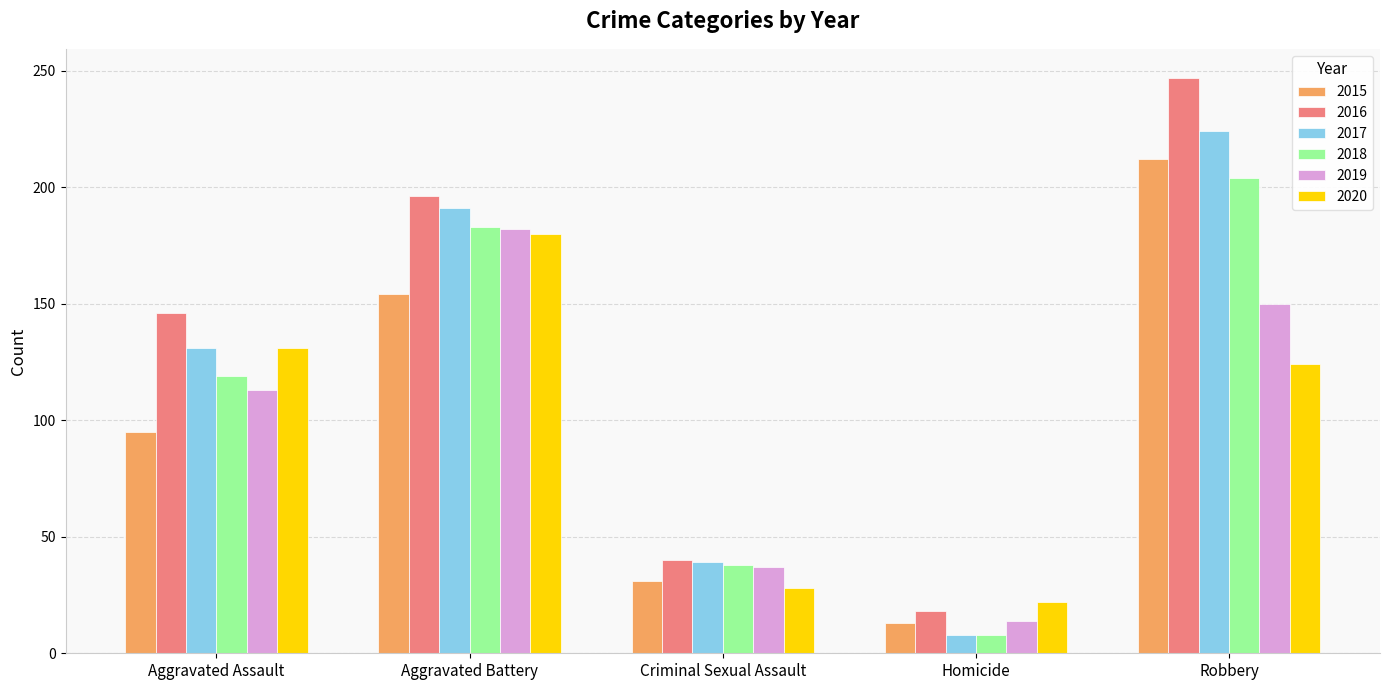

What is the sum of the 2015 values at Criminal Sexual Assault and Aggravated Assault?

126